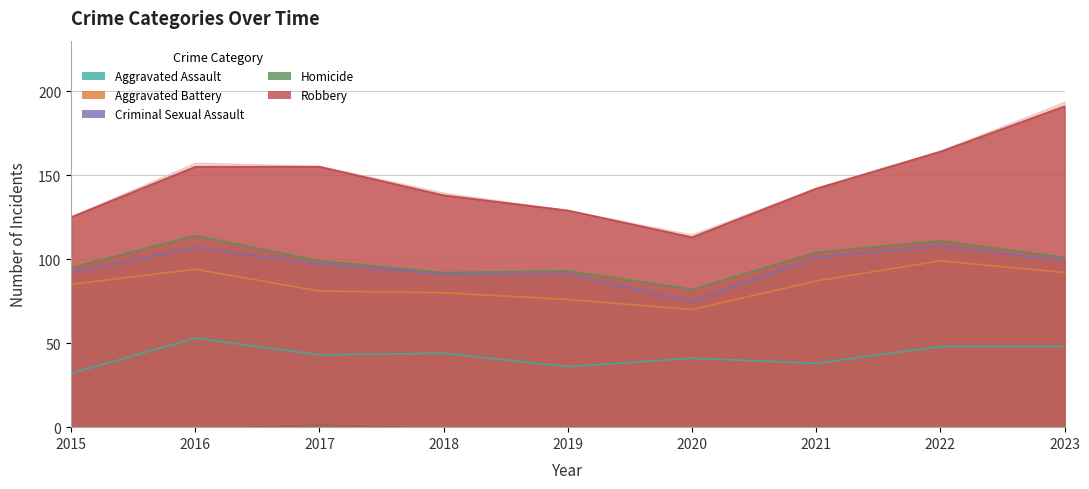

What is the difference between the Criminal Sexual Assault values at 2022 and 2020?

4